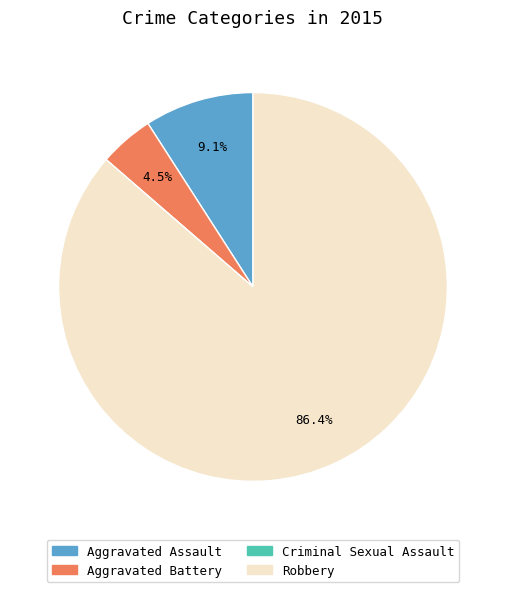

Which slice is the largest?

Robbery